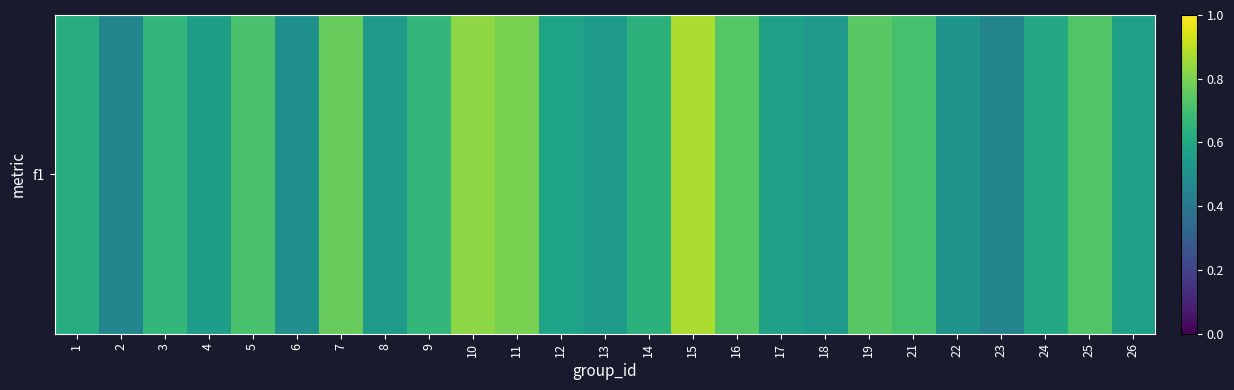

Which has a higher value, 3 or 6?

3